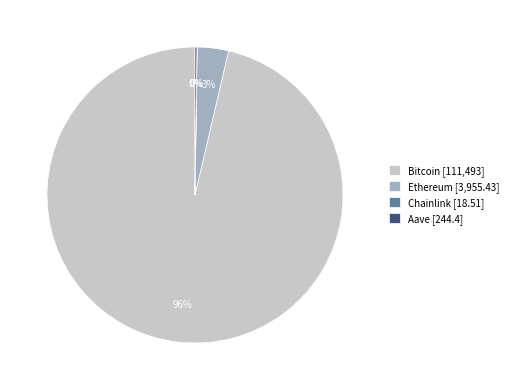

To the nearest percent, what is the average slice percentage?

25%